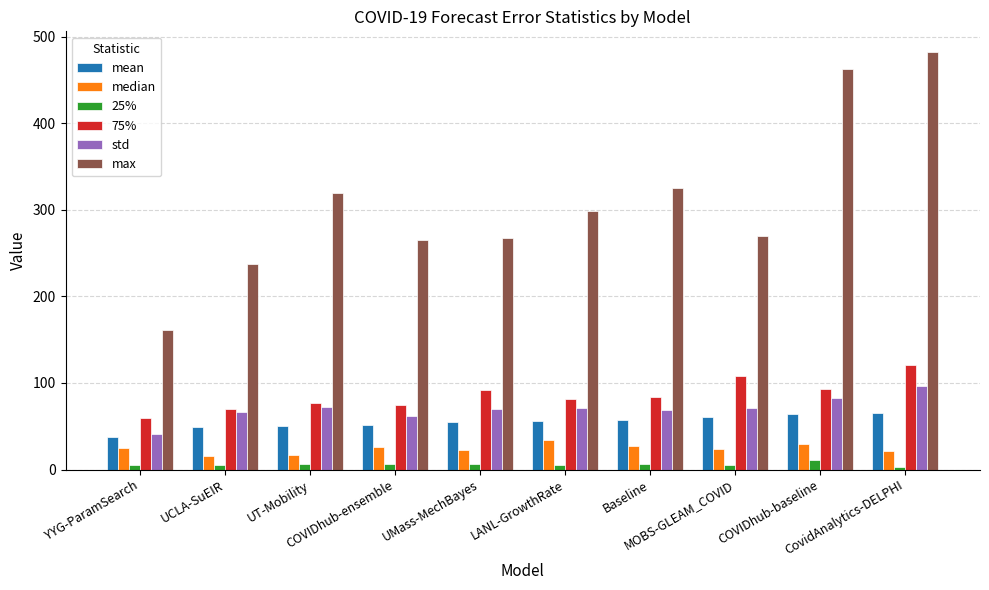

What are all the series names shown in the legend?

mean, median, 25%, 75%, std, max